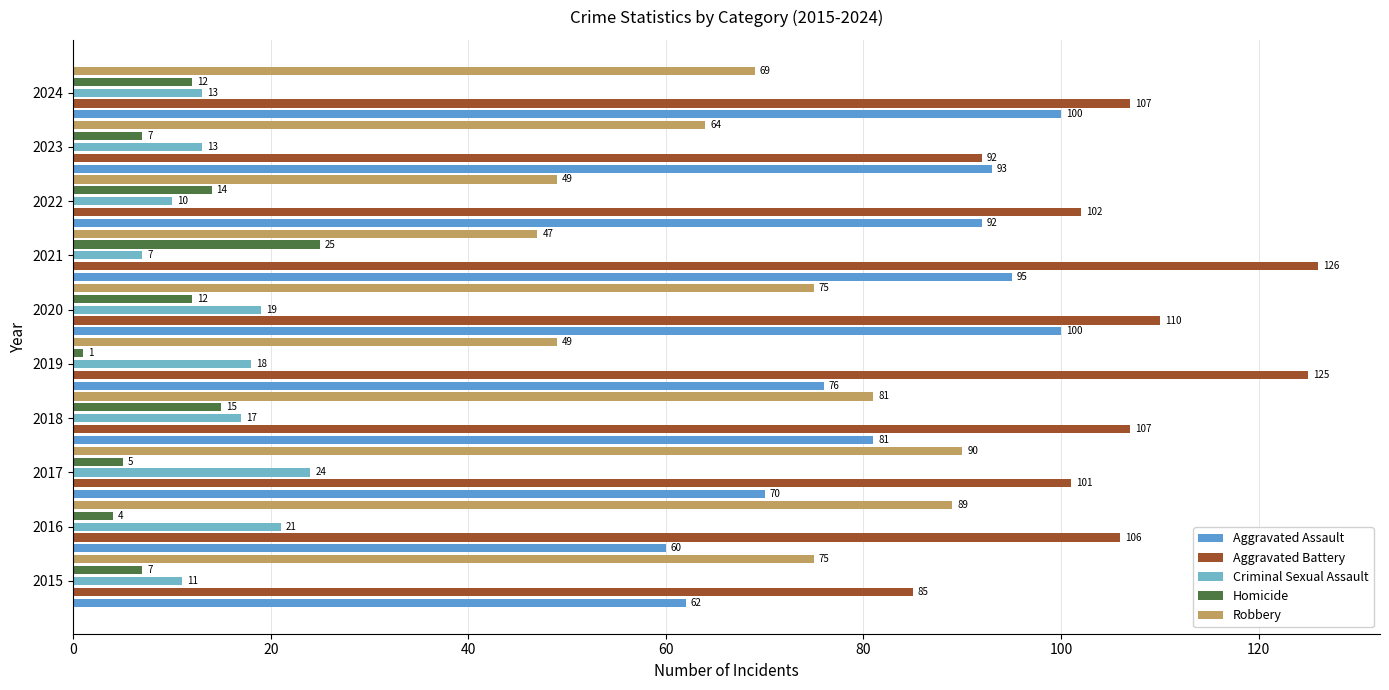

At which category is the sum across all series the highest?

2020